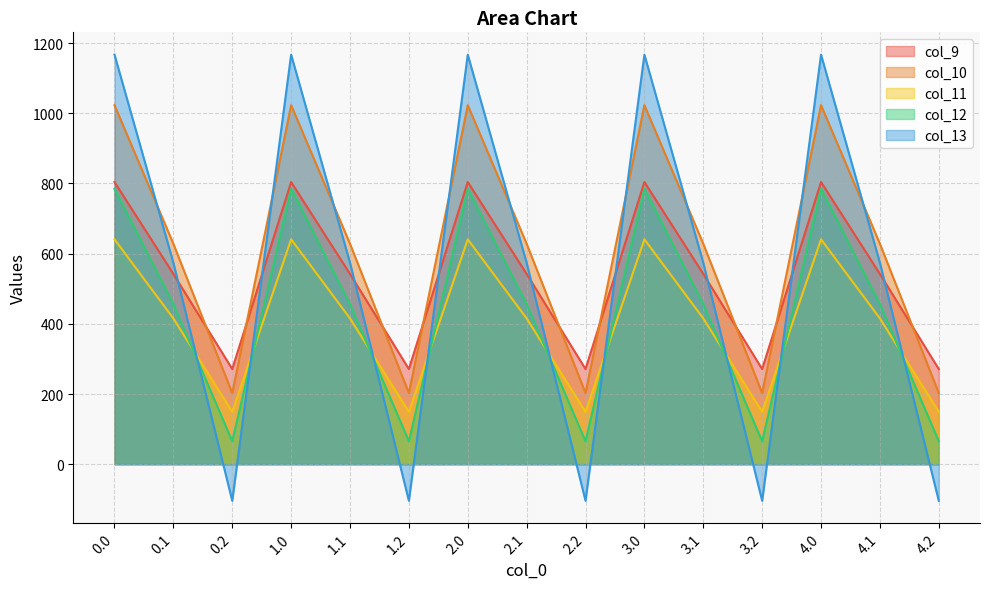

What is the maximum value shown in the chart?

1167.2